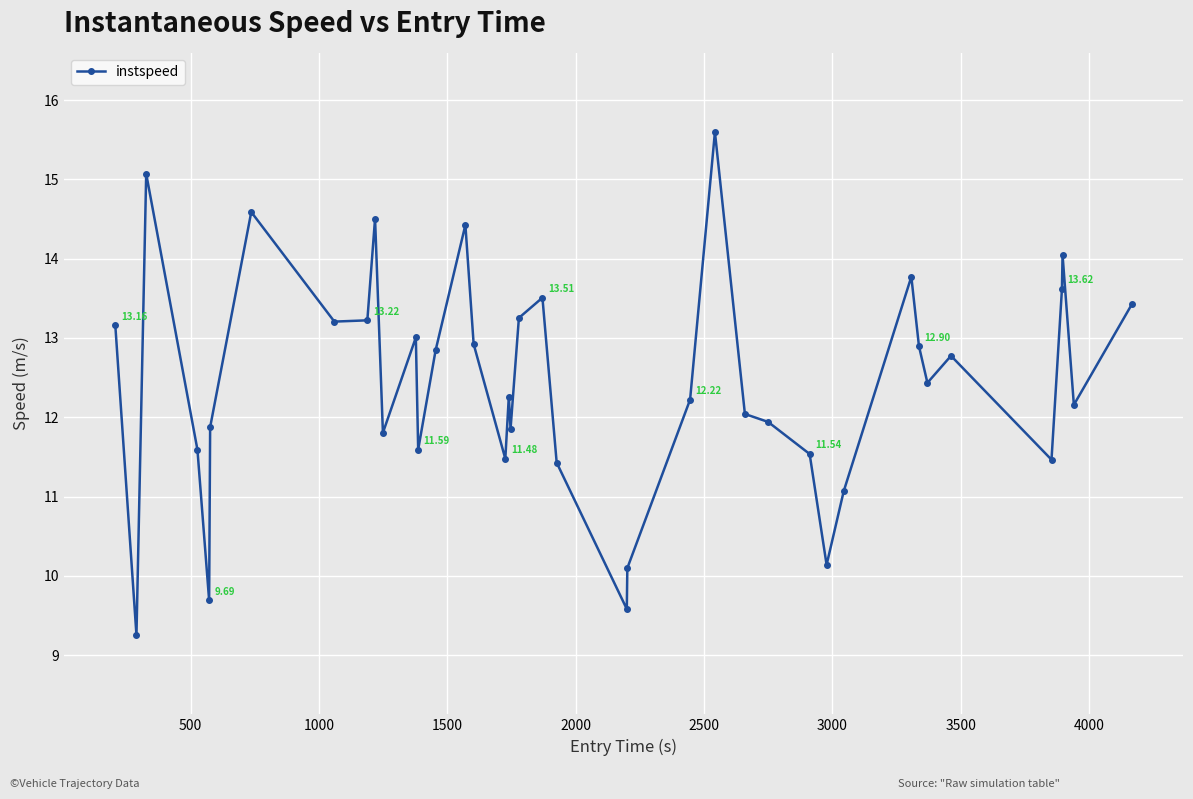

What is the difference between the maximum and minimum values?

6.3